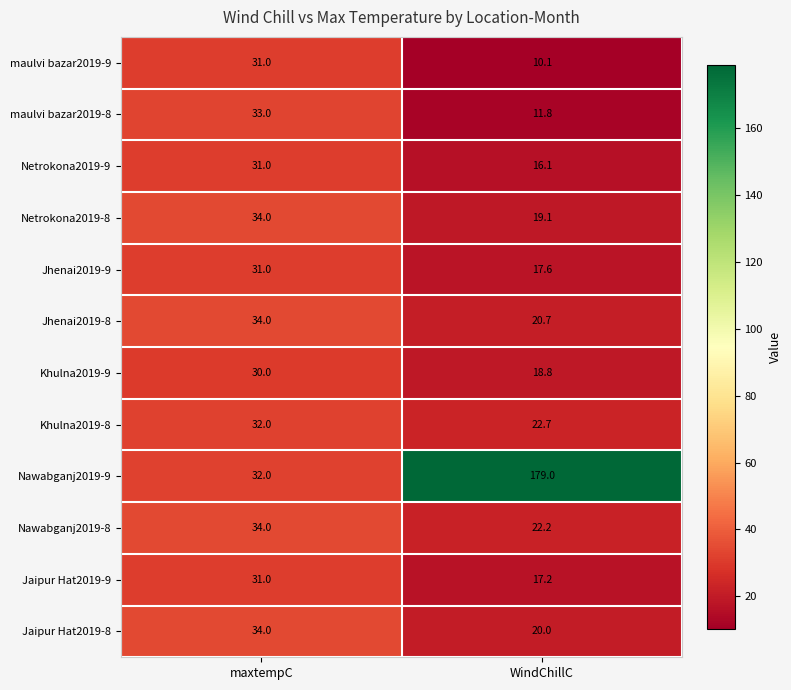

What is the average value of the Jhenai2019-8 series?

27.4